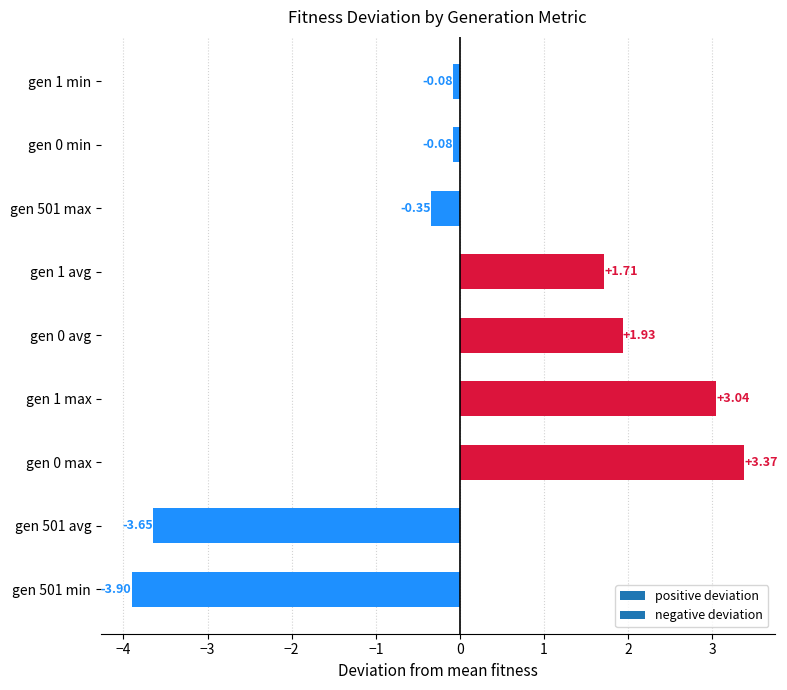

What is the sum of all values?

2.0